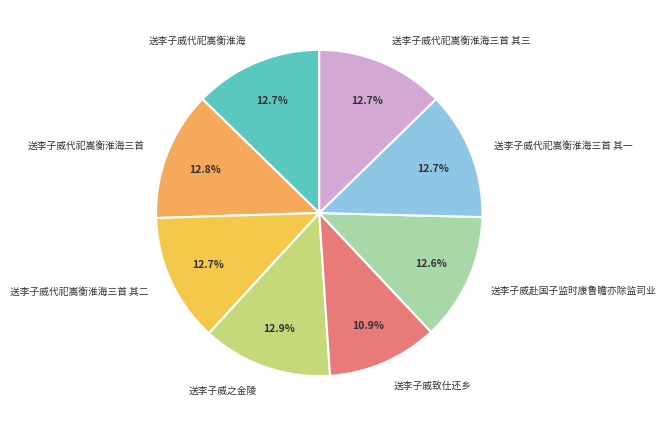

Does any single category account for the majority?

No